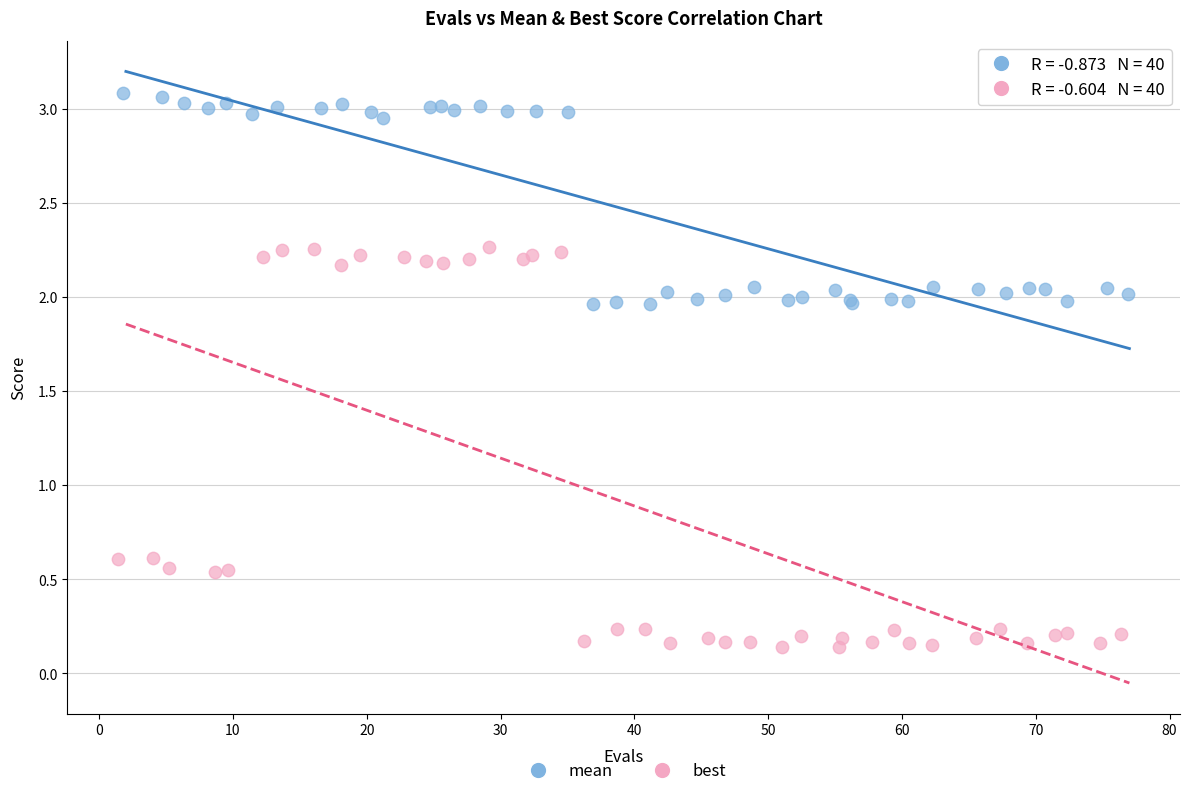

Which series reaches the minimum Y coordinate?

best